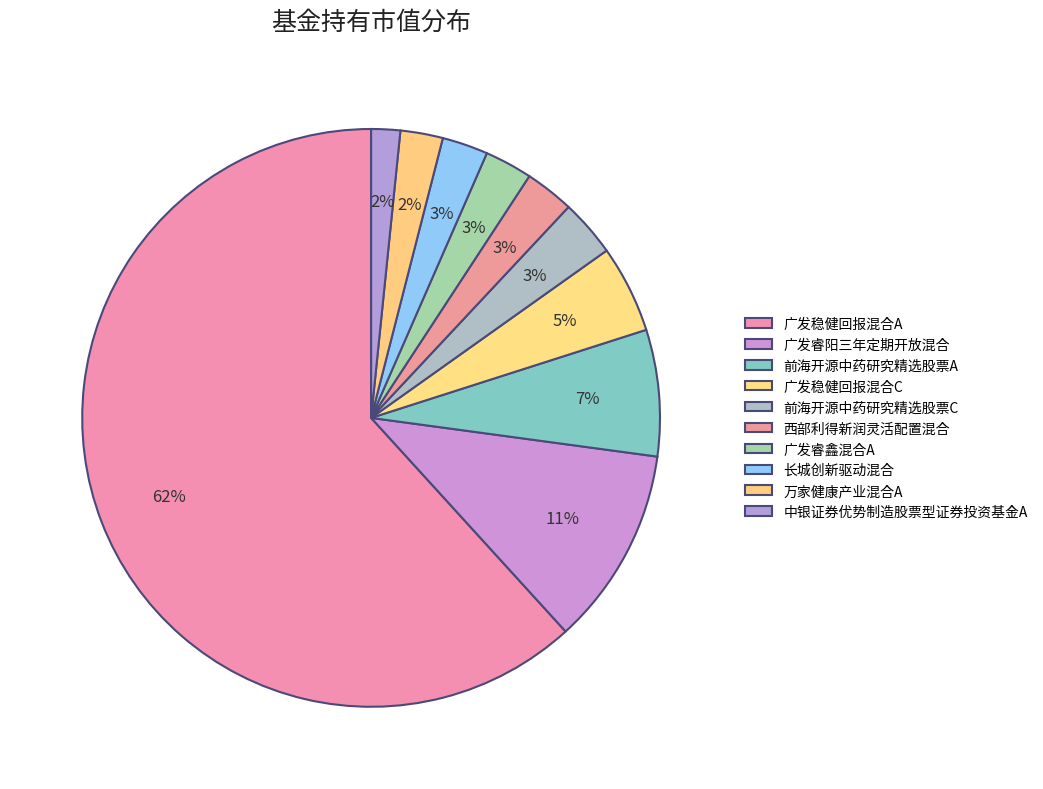

To the nearest percent, what percentage of the pie is 广发睿阳三年定期开放混合?

11%